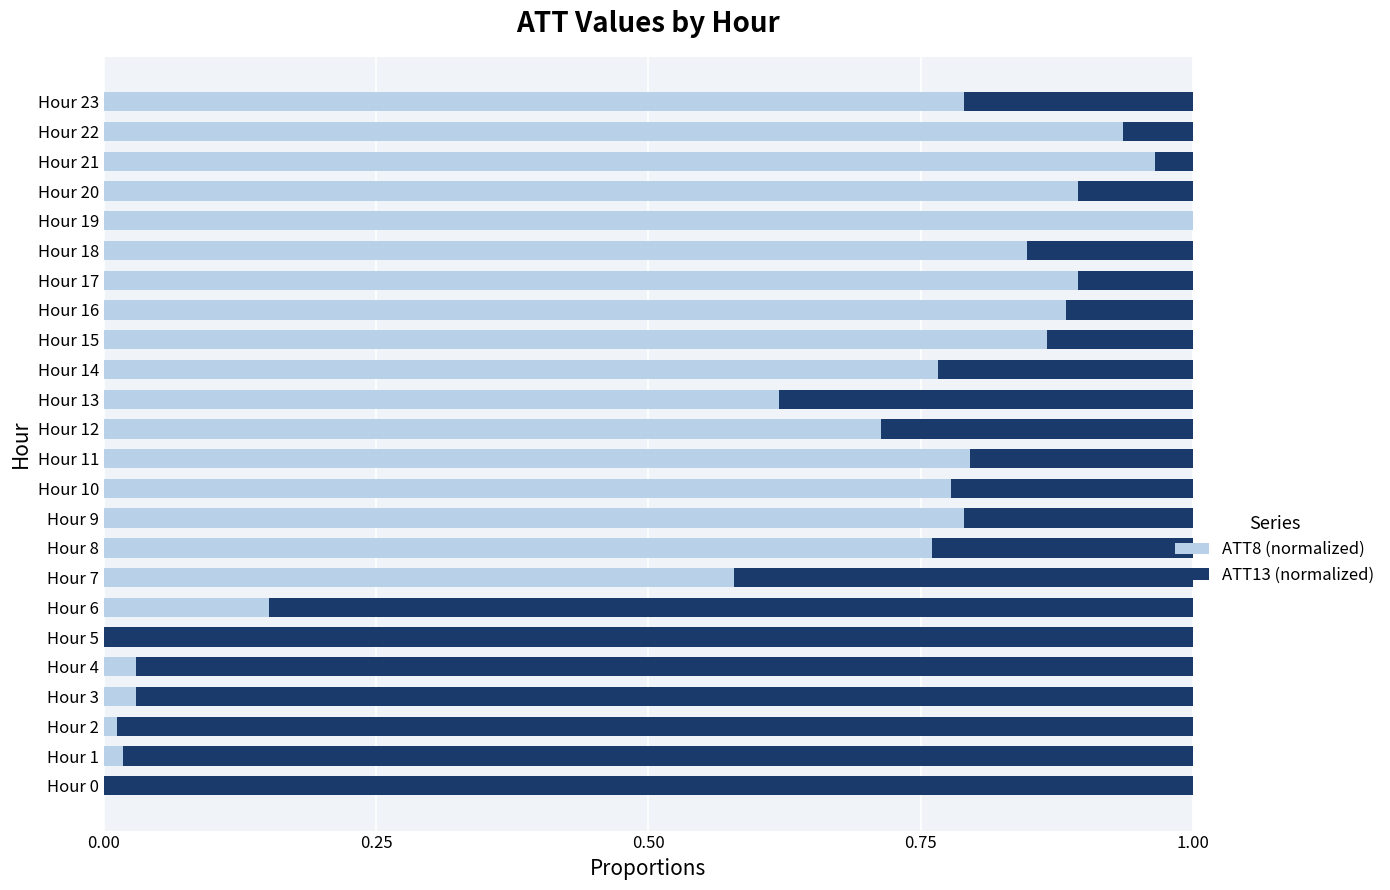

How many series are shown in this chart?

2